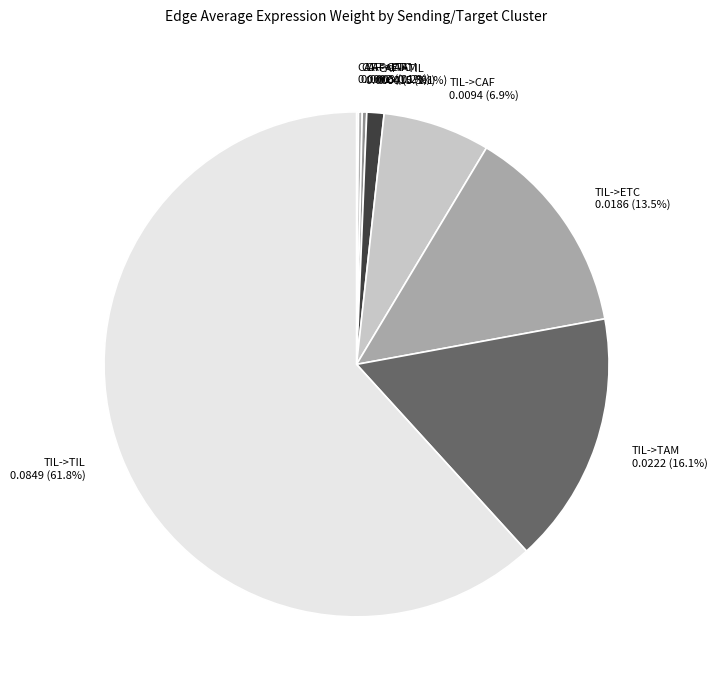

Between TIL->CAF 0.0094 (6.9%) and CAF->TAM 0.0004 (0.3%), which is larger?

TIL->CAF 0.0094 (6.9%)